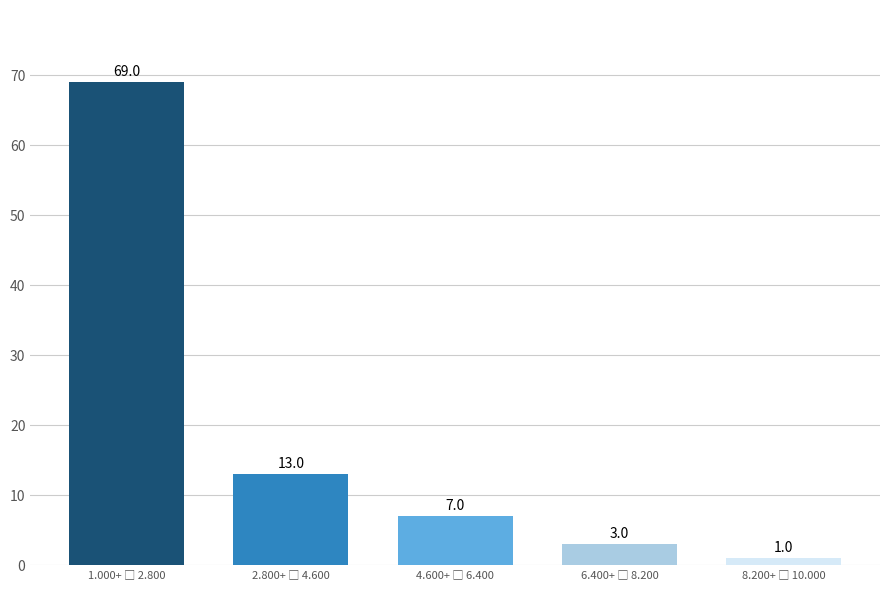

Reading right to left, list all the values displayed in this chart.

1	3	7	13	69